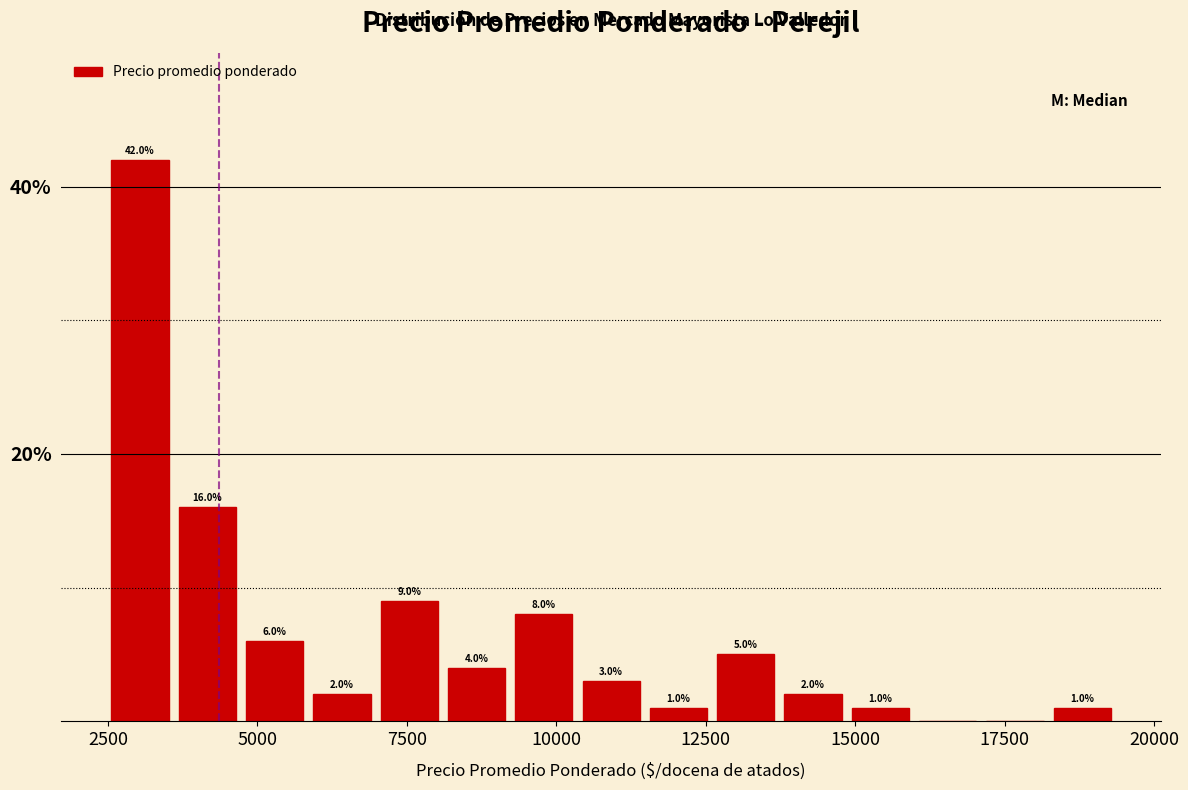

Around what value on the x-axis is the tallest bar? Give the approximate position of its centre, as read against the axis.

3000